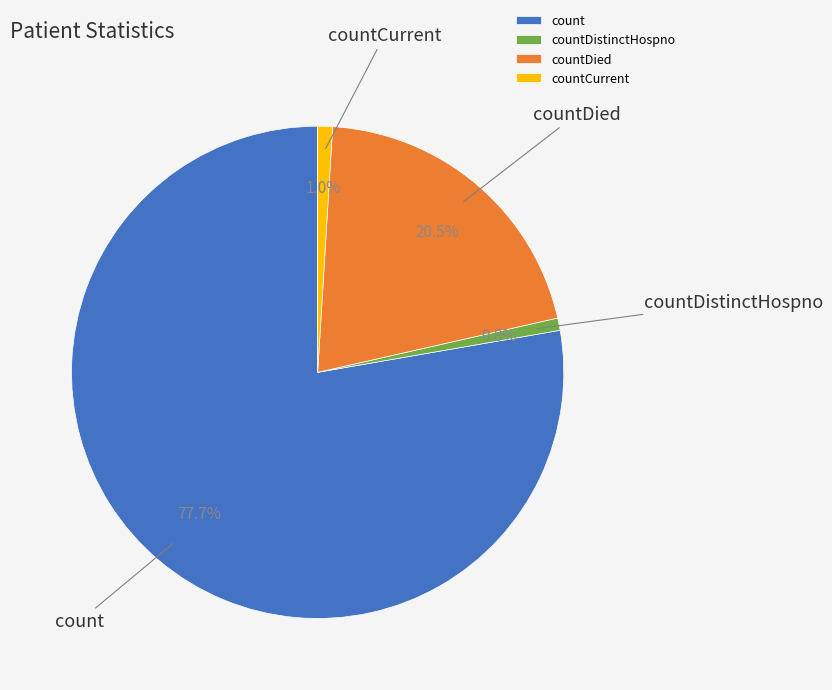

Which slice is the largest?

count